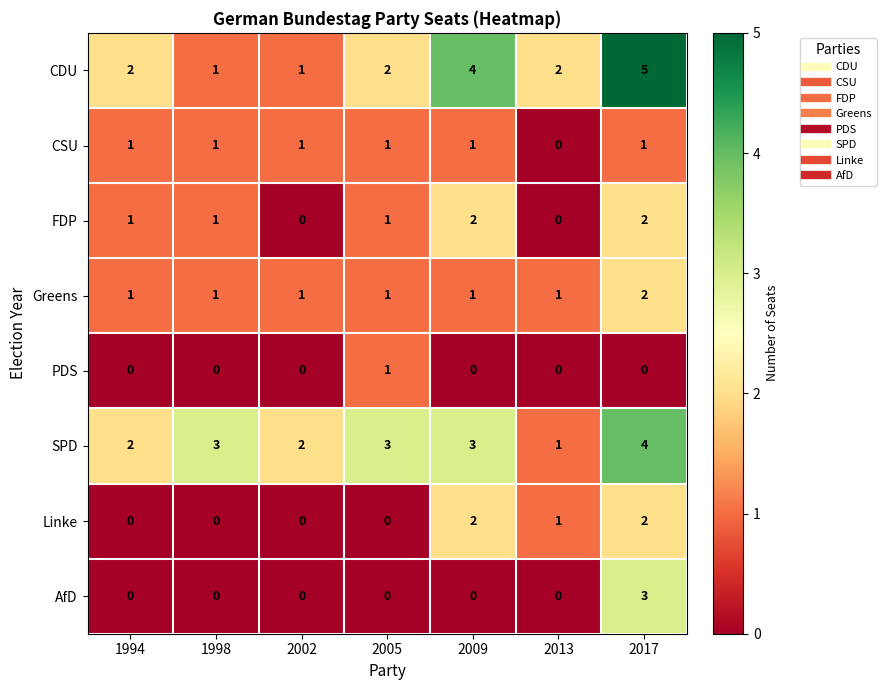

True or false: AfD has a value of 0 at 1994.

True